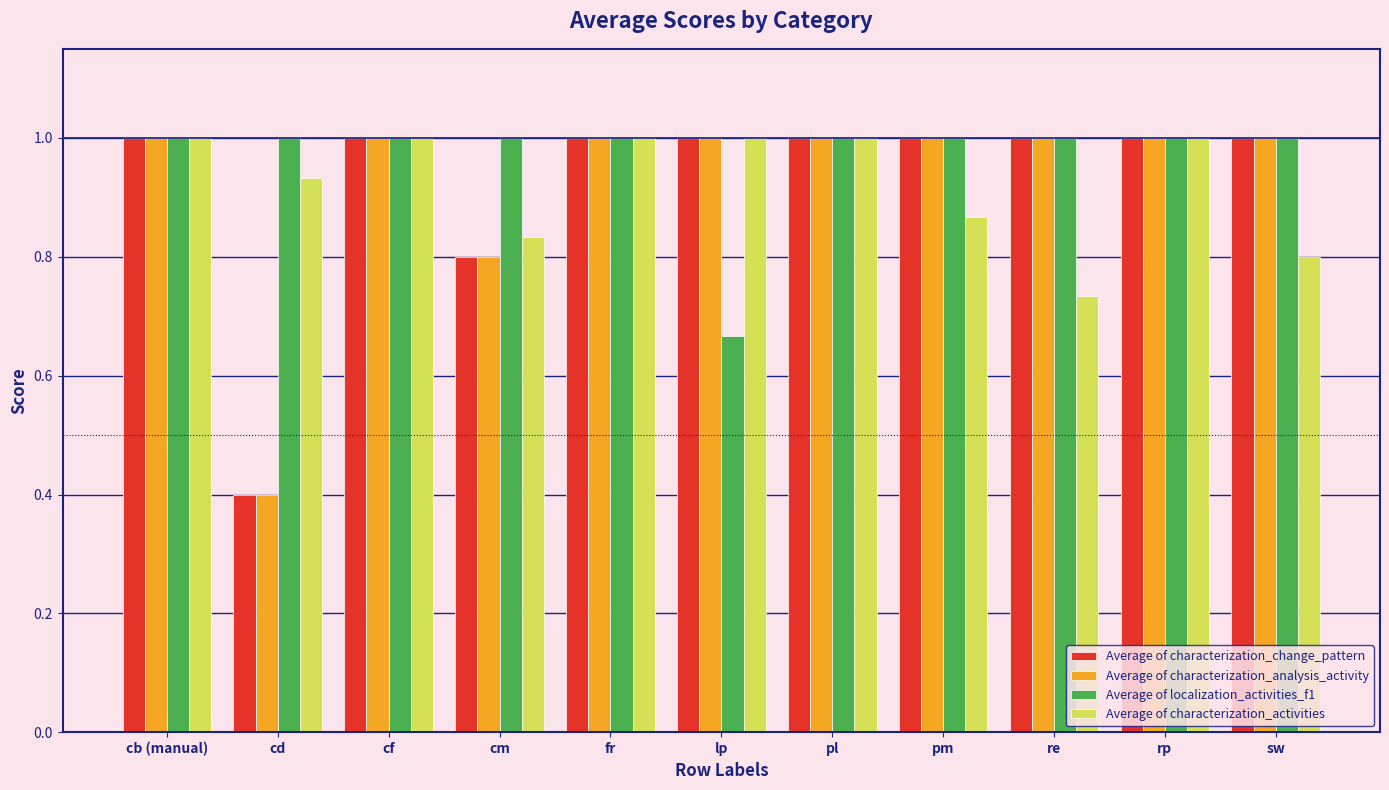

What is the sum of all Average of localization_activities_f1 values?

10.7